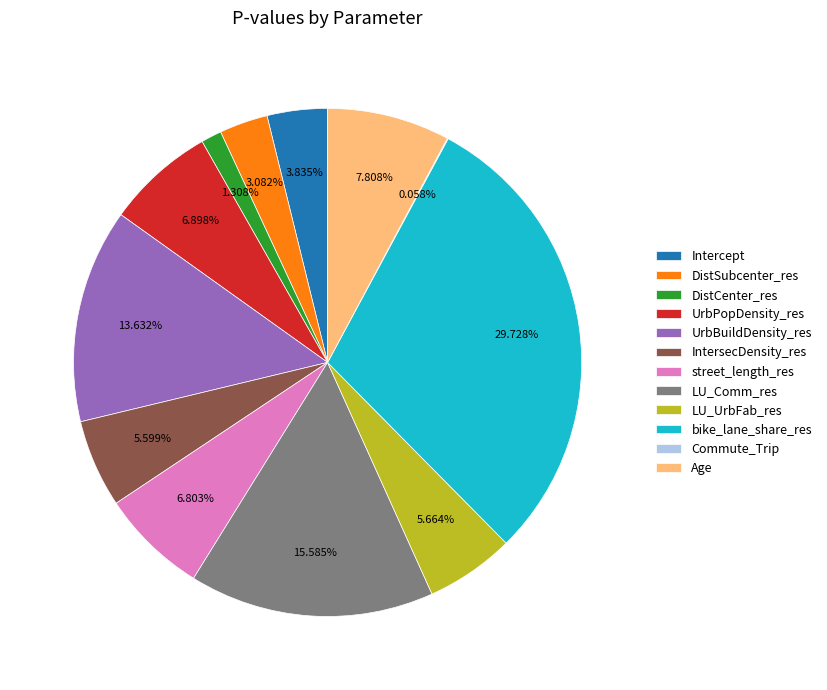

Which category has the biggest portion of the pie?

bike_lane_share_res